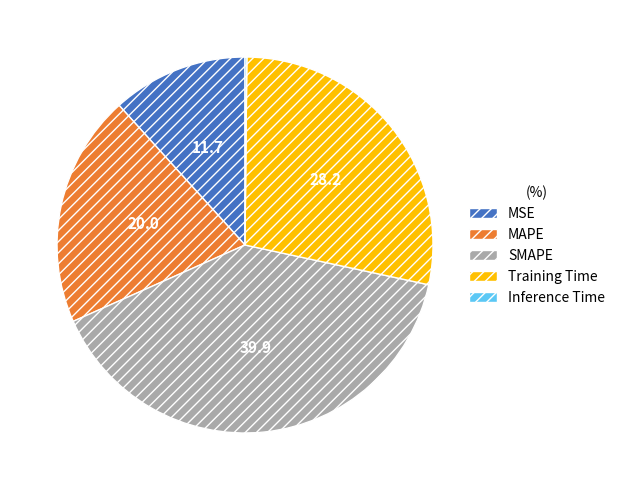

Is MSE the majority of the pie?

No